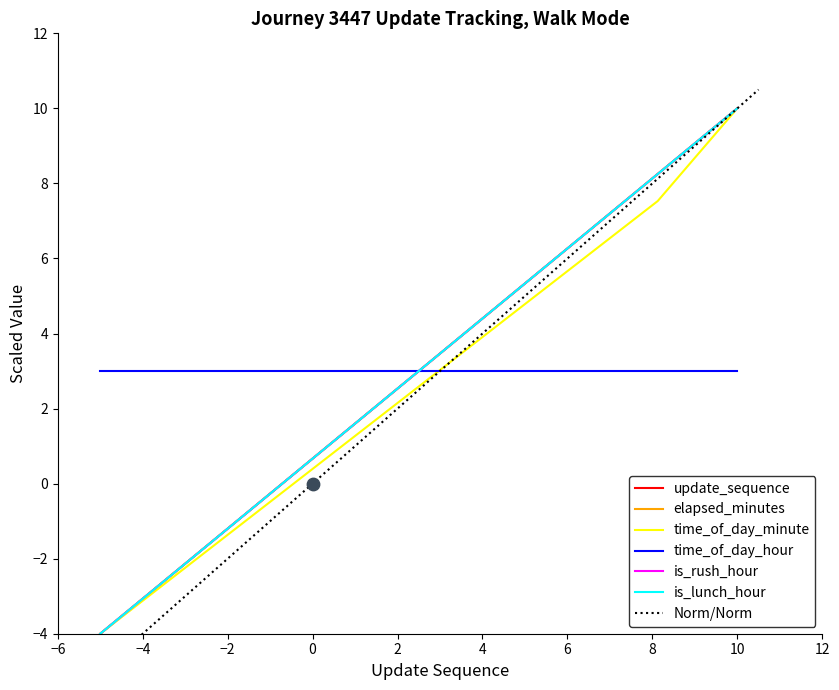

Which series contains the highest Y value?

update_sequence